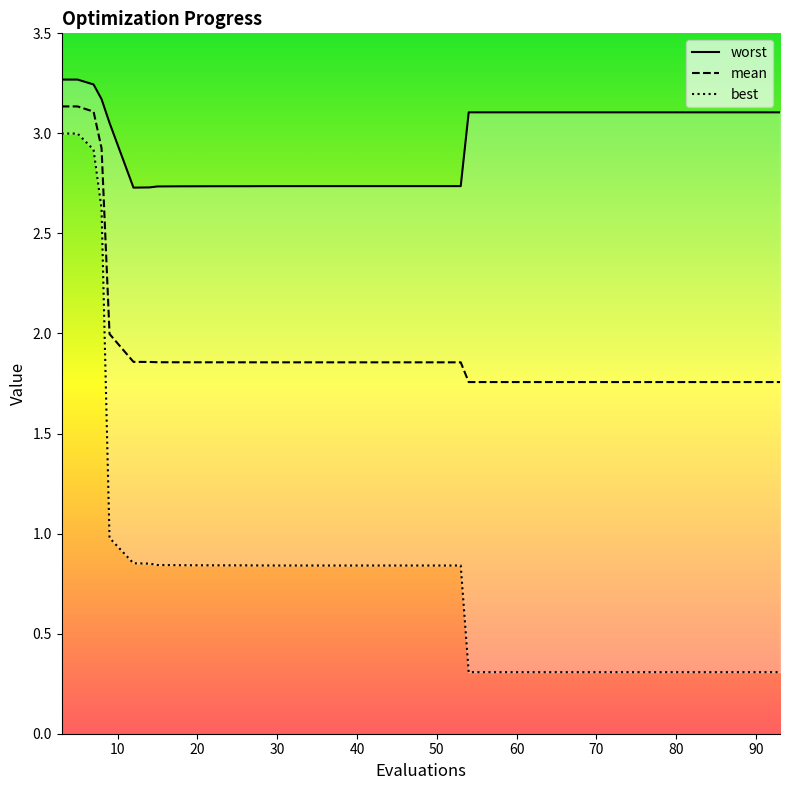

At which category does best reach its first local valley?

45